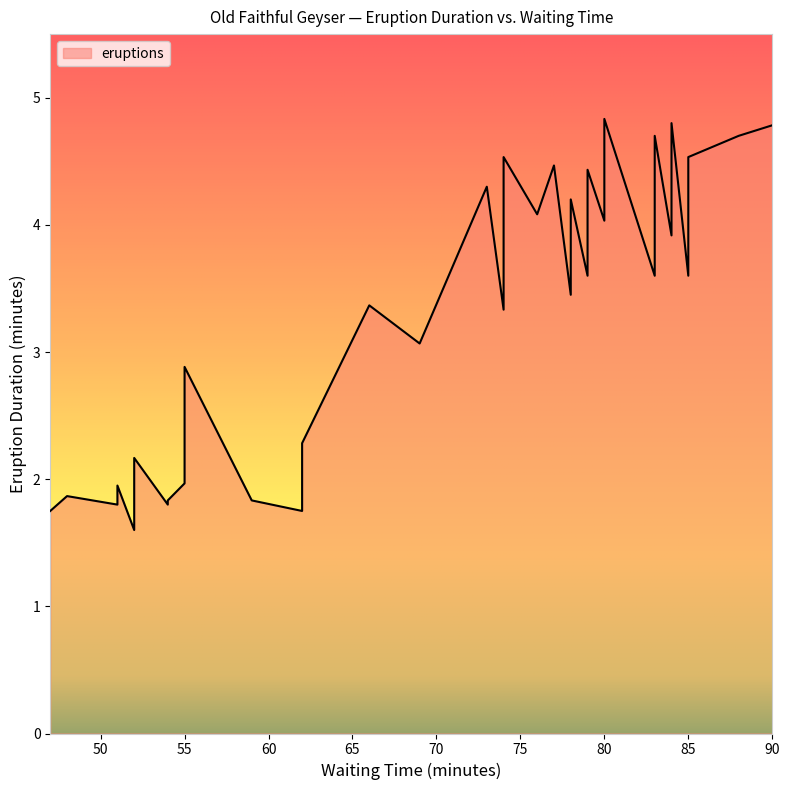

What is the label of the 1st point from the right?

90